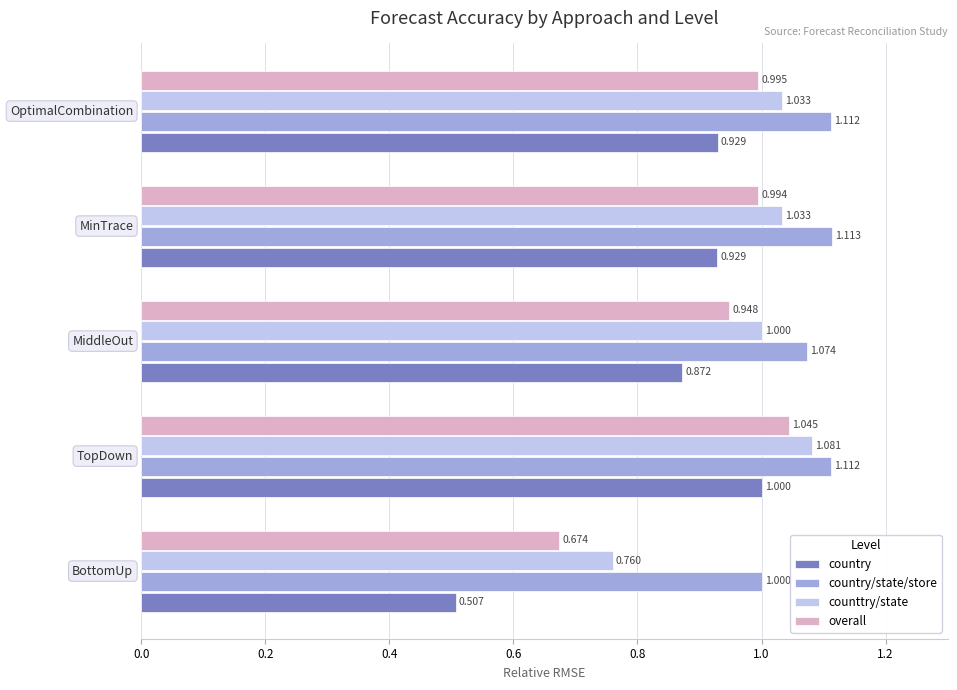

Which series has the largest total across all categories?

country/state/store